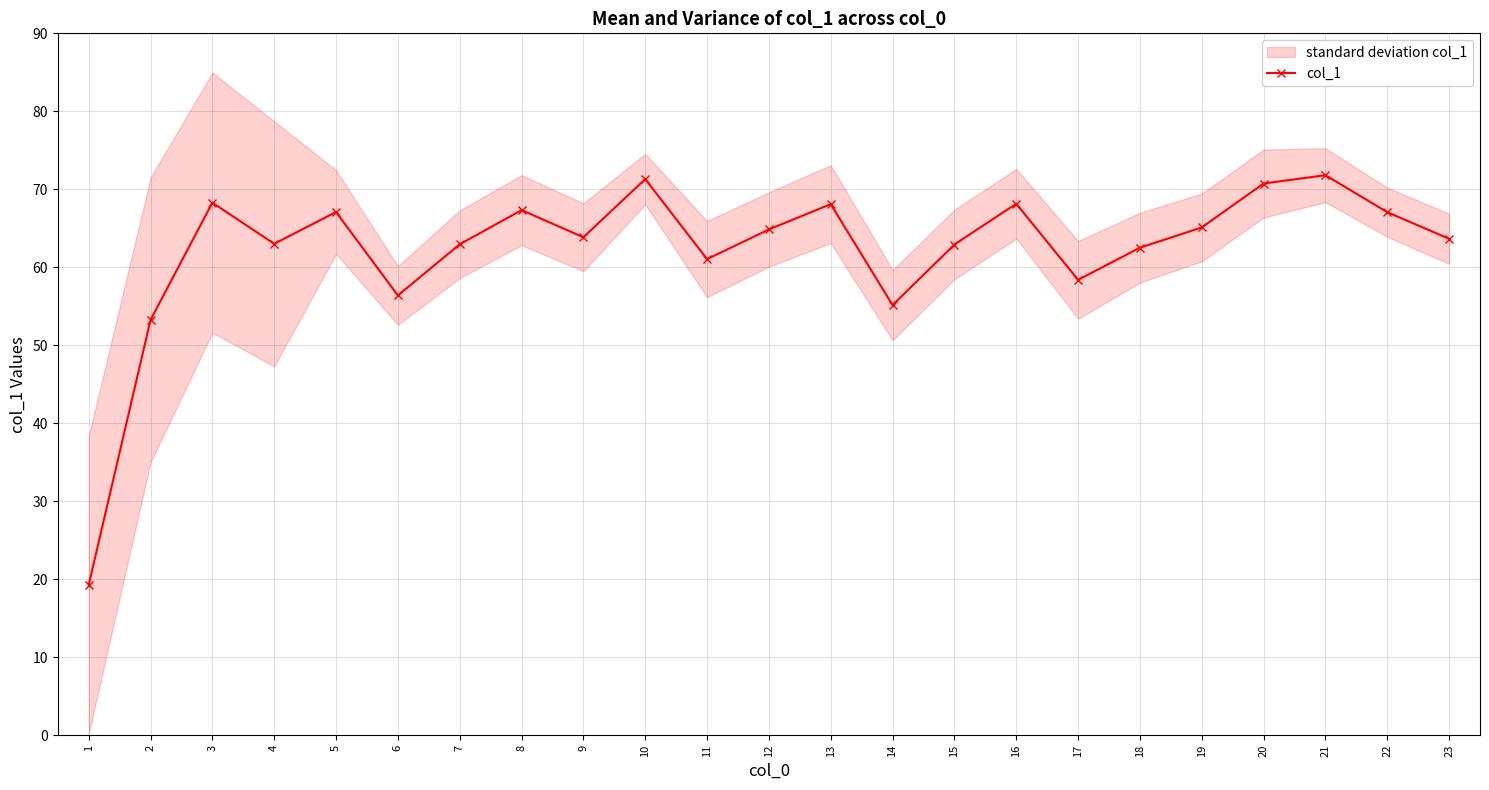

What is the maximum value shown in the chart?

71.8